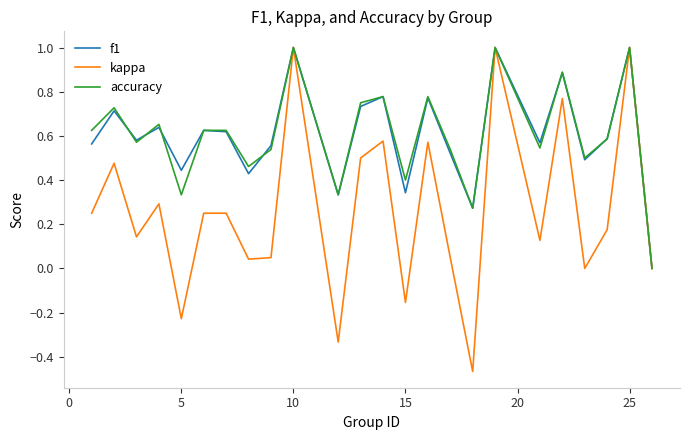

How many f1 values are between 0 and 1?

24